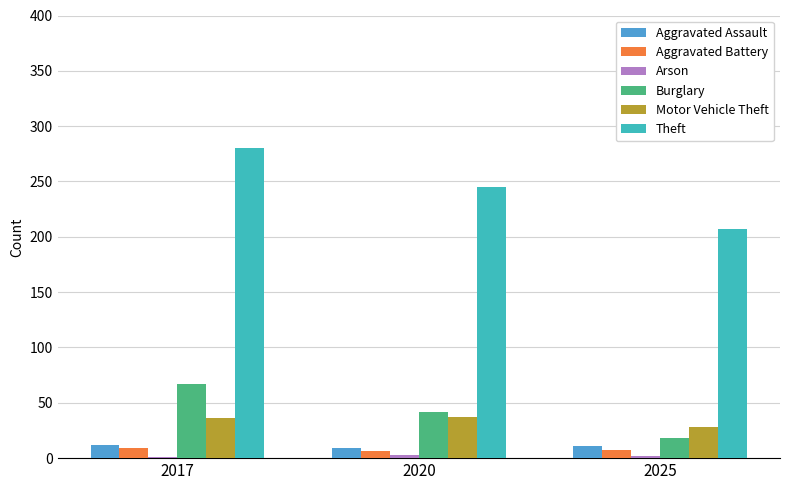

What is the greatest value displayed?

280